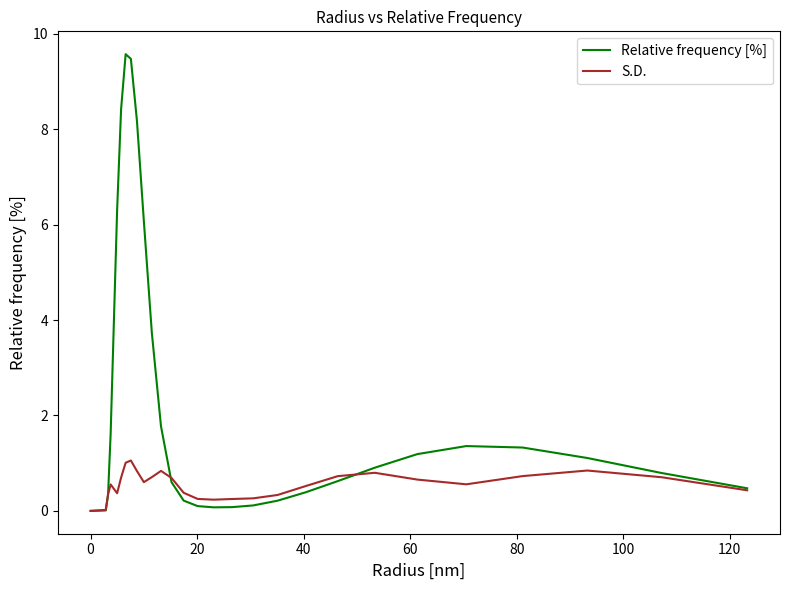

Reading left to right, extract all data points from this chart.

Relative frequency [%]: 0.0	0.0	0.0	0.0	0.0	0.0	0.0	0.0	0.0	0.0	0.0	0.0	0.0	0.3	1.6	3.8	6.3	8.4	9.6	9.5	8.2	6.1	3.7	1.8	0.6	0.2	0.1	0.1	0.1	0.1	0.2	0.4	0.6	0.9	1.2	1.4	1.3	1.1	0.8	0.5
S.D.: 0.0	0.0	0.0	0.0	0.0	0.0	0.0	0.0	0.0	0.0	0.0	0.0	0.0	0.3	0.6	0.5	0.4	0.7	1.0	1.1	0.8	0.6	0.7	0.8	0.7	0.4	0.3	0.2	0.2	0.3	0.3	0.5	0.7	0.8	0.7	0.6	0.7	0.8	0.7	0.4